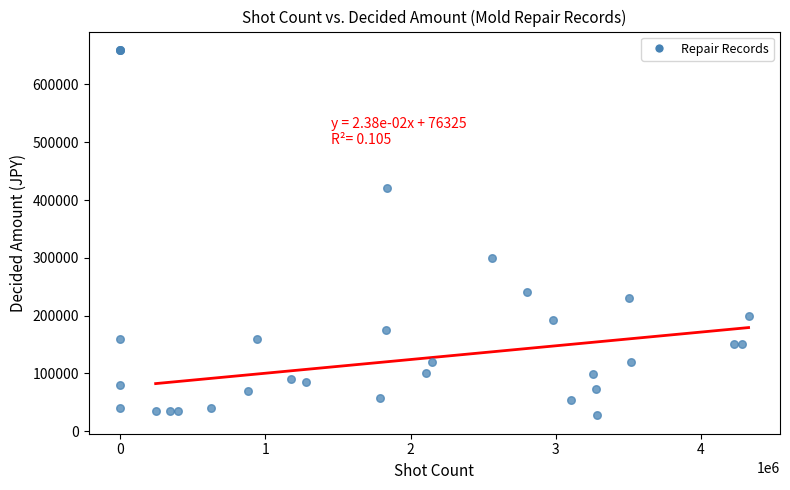

What Y value in the scatter plot is closest to 343500?

300000